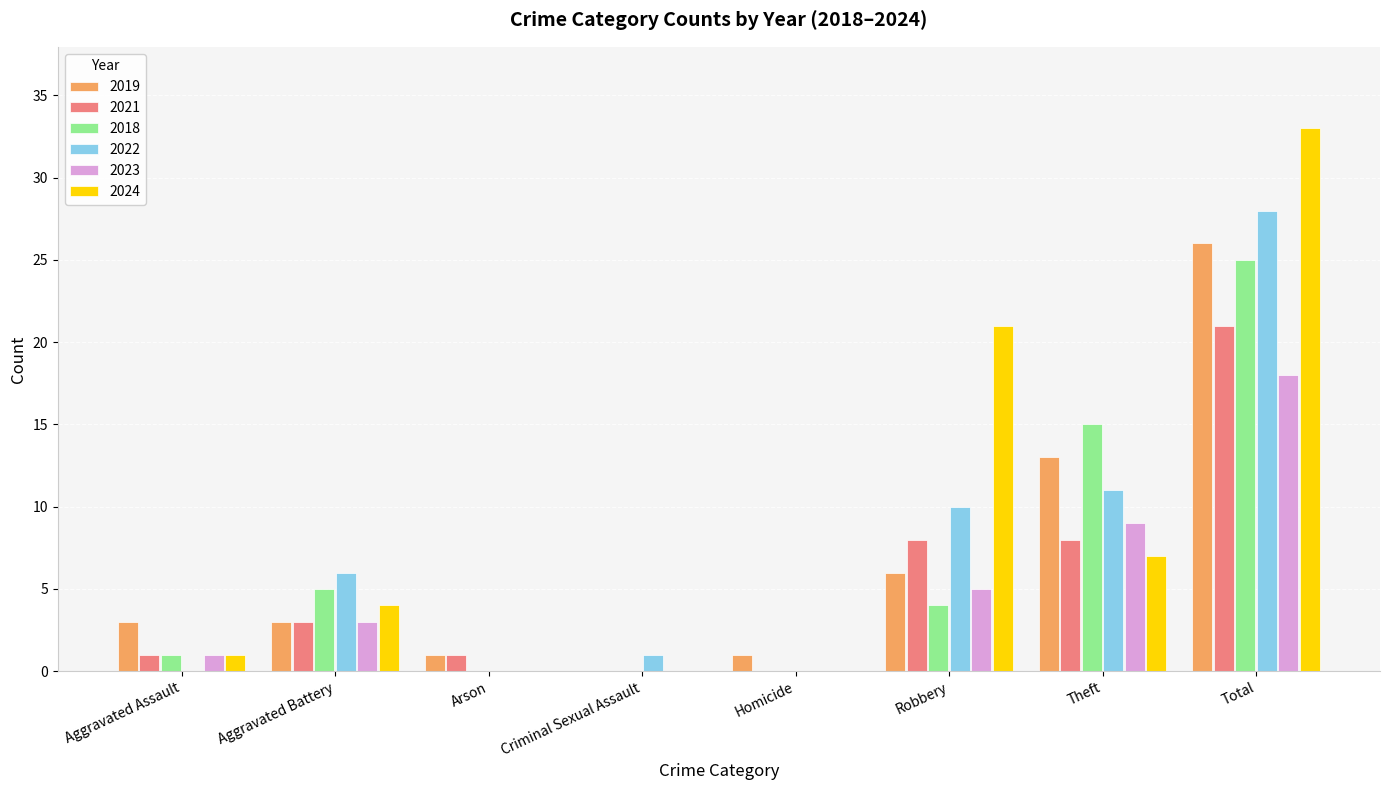

What is the sum of the 2021 values at Robbery and Aggravated Assault?

9